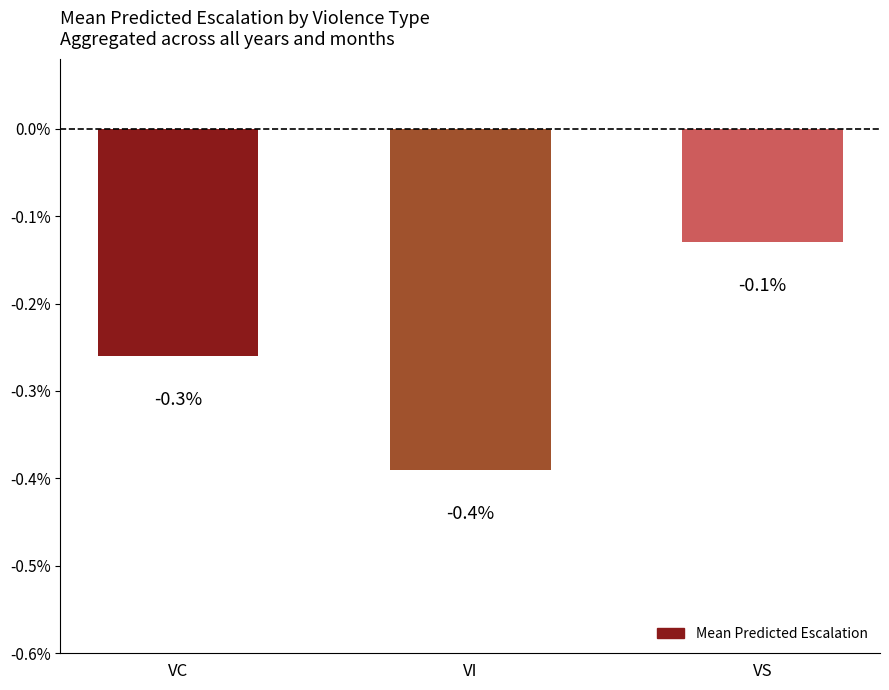

True or false: the data shows -0.0 at VI.

False